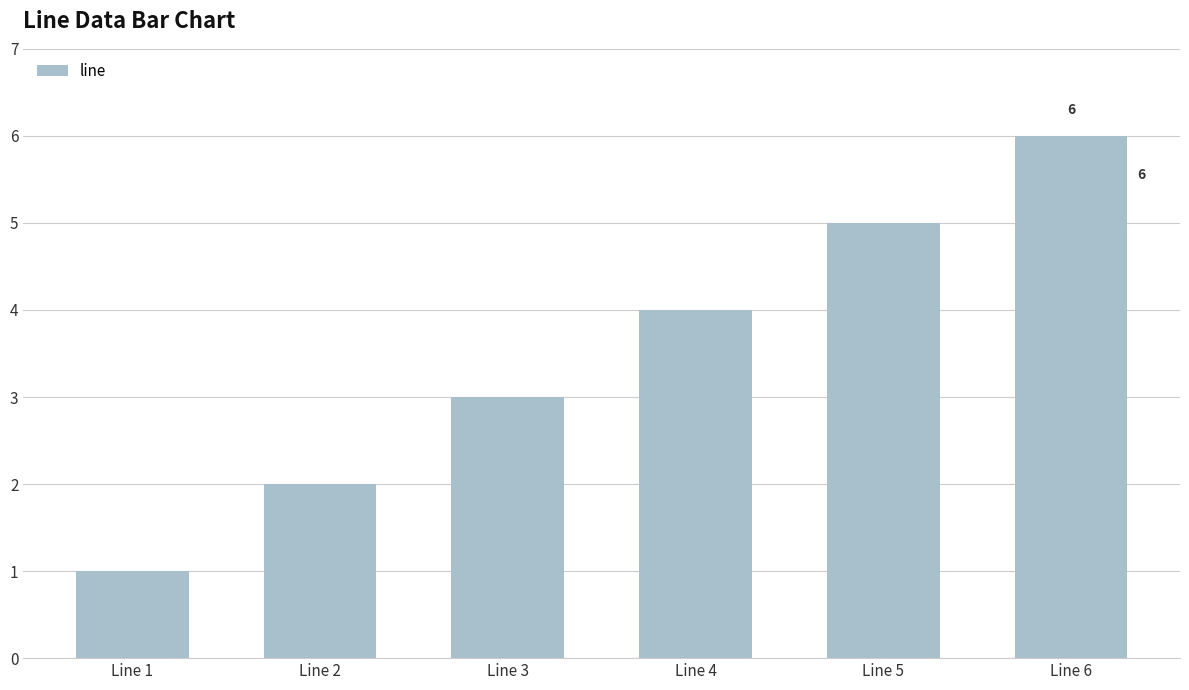

Count the values in the range 2 to 5.

4